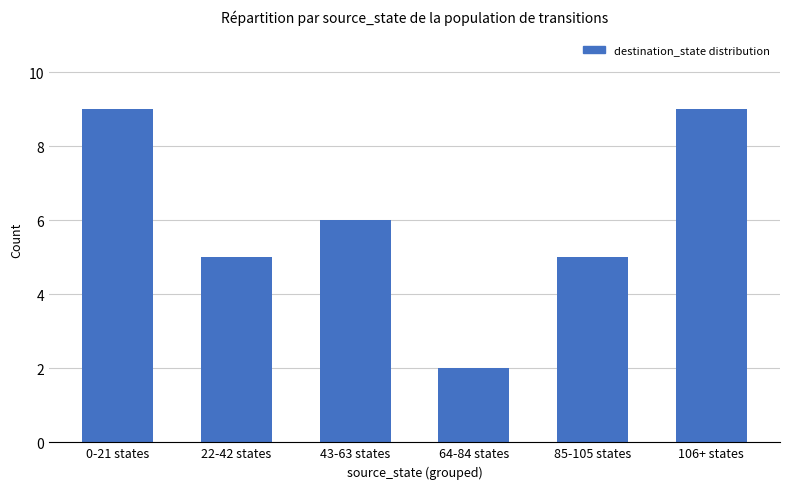

What is the minimum value shown in the chart?

2